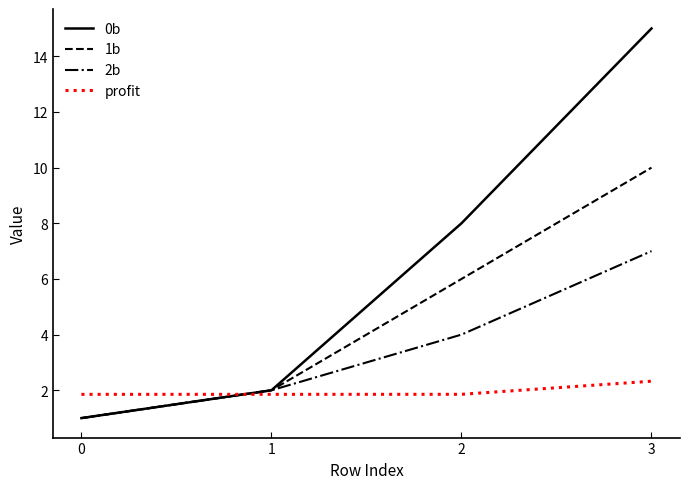

At which label is 1b closest to 5?

2